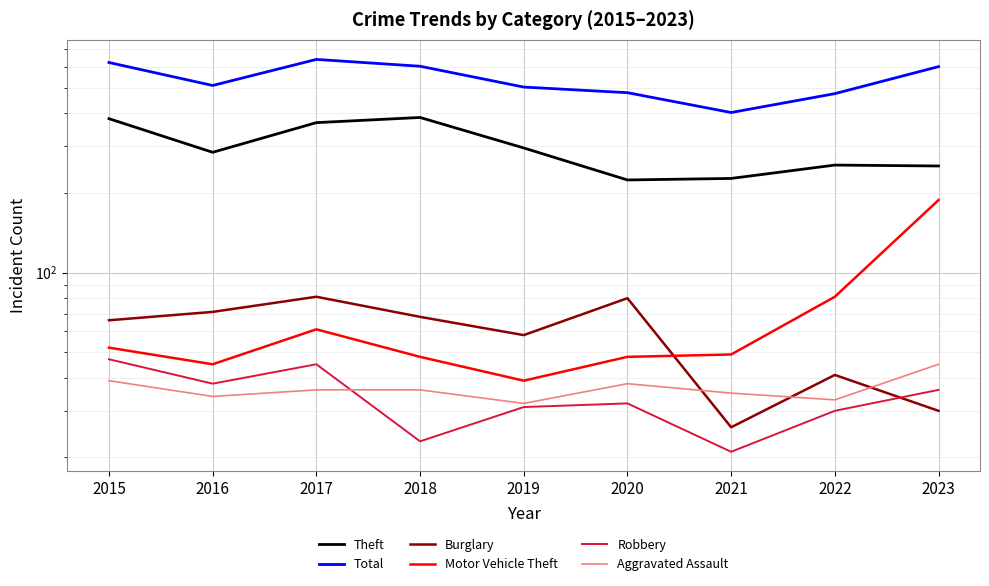

Which has a higher value, 2020 or 2023?

2023